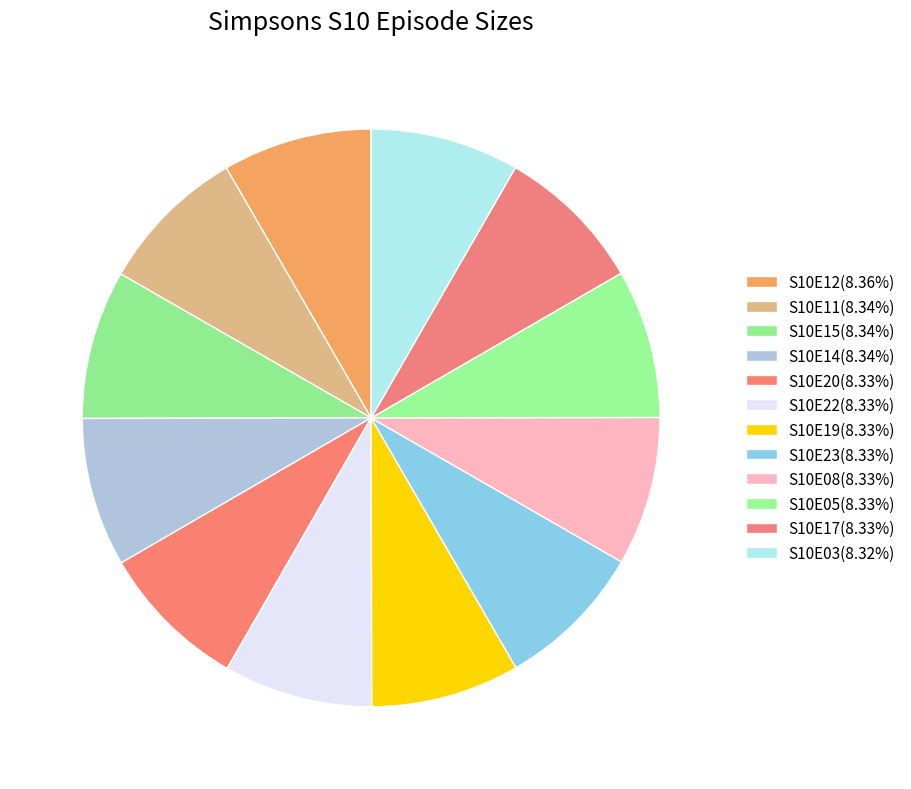

What portion of the pie excludes S10E11?

91.7%